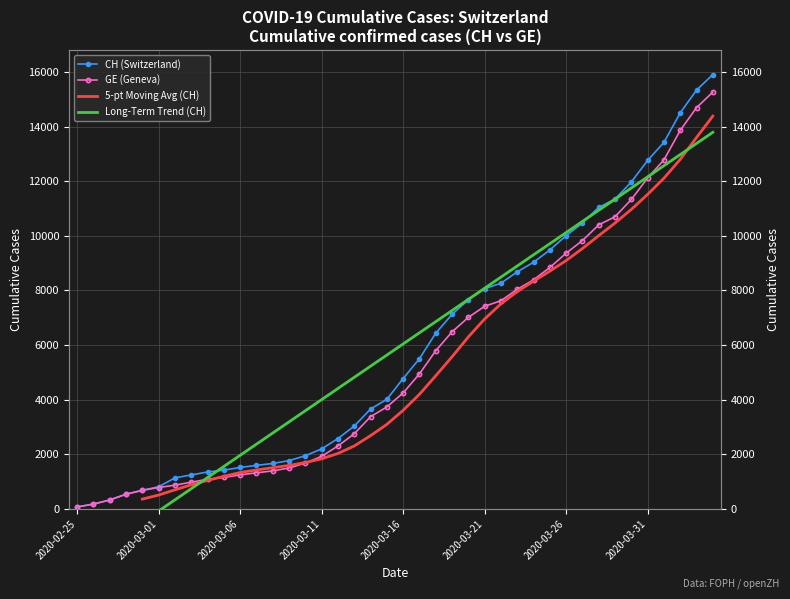

At which label is GE closest to 7665?

2020-03-22